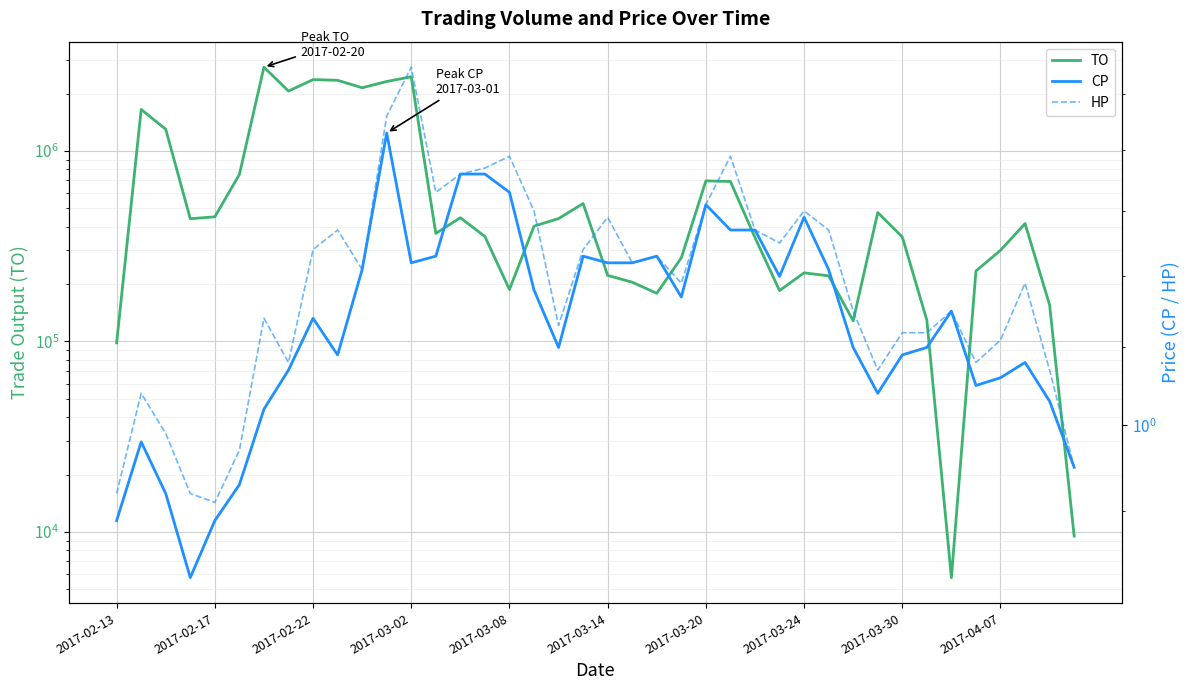

What is the difference between the highest and lowest values at 18?

440978.9